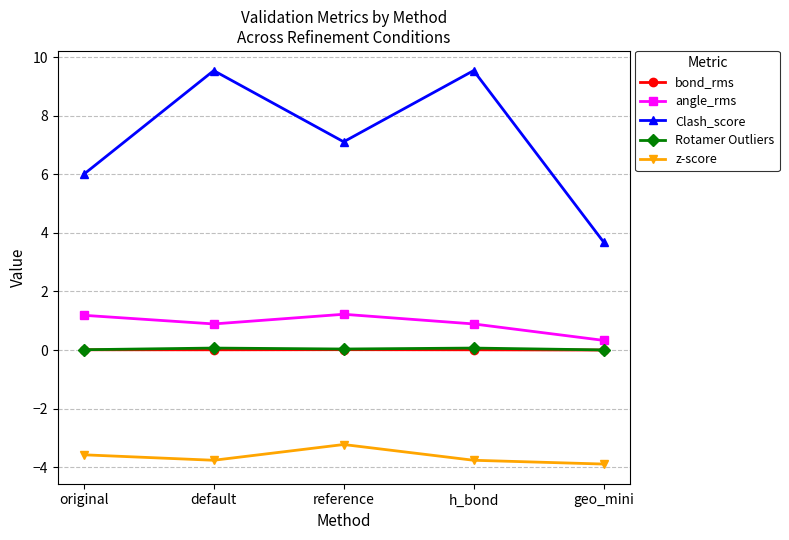

The Clash_score series shows 6.0 at original. True or false?

True